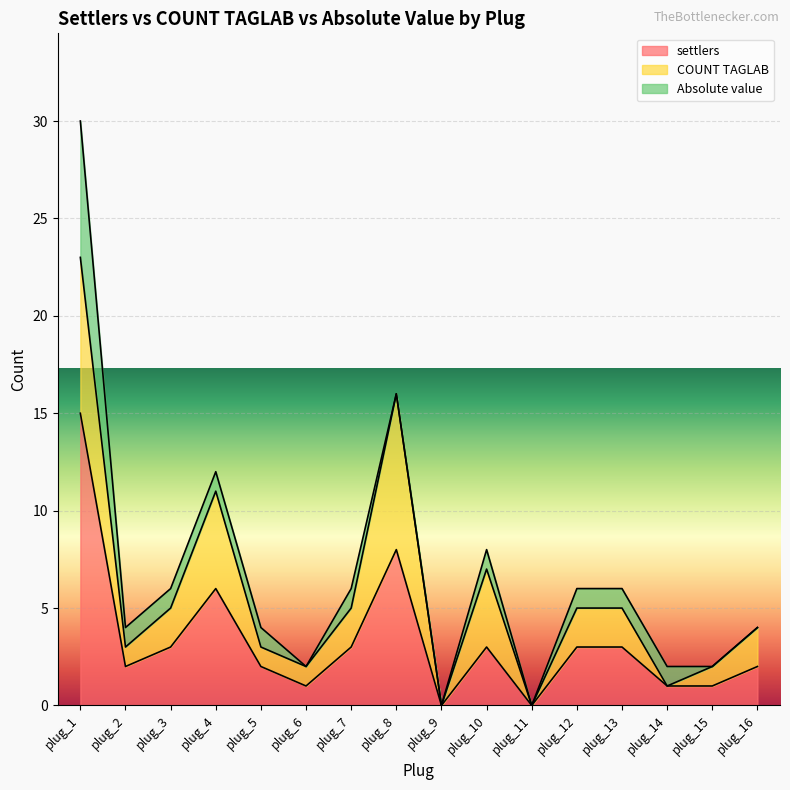

At plug_12, list the series in order from largest to smallest.

settlers, COUNT TAGLAB, Absolute value